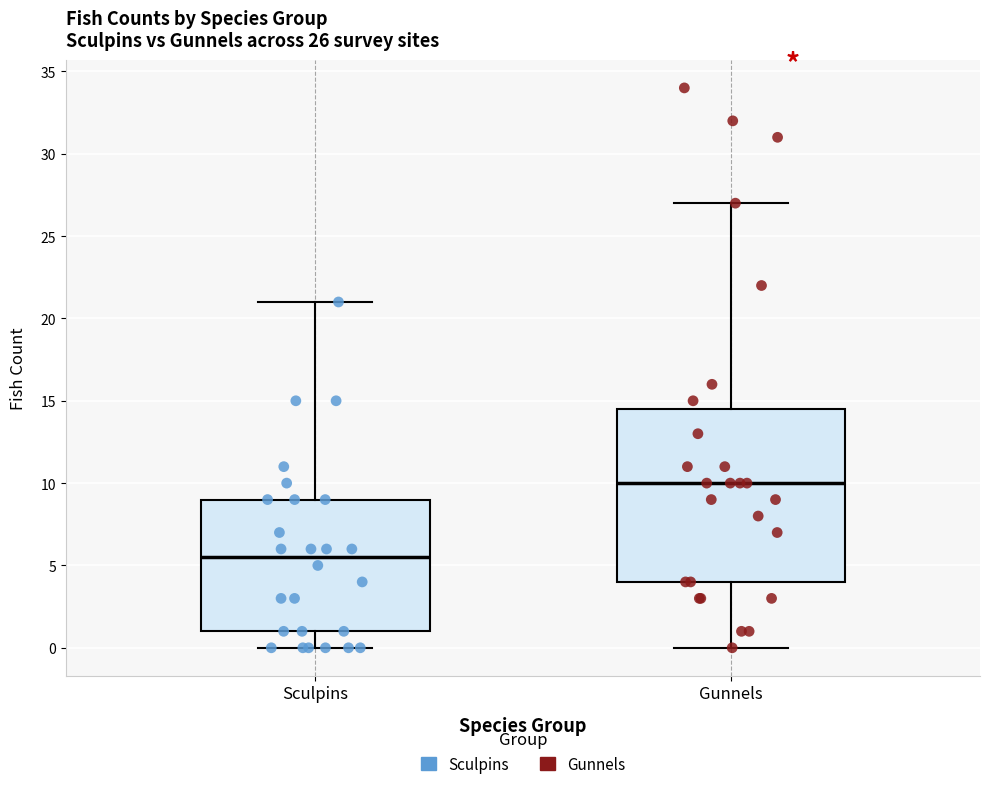

Which box has the highest median line?

Gunnels